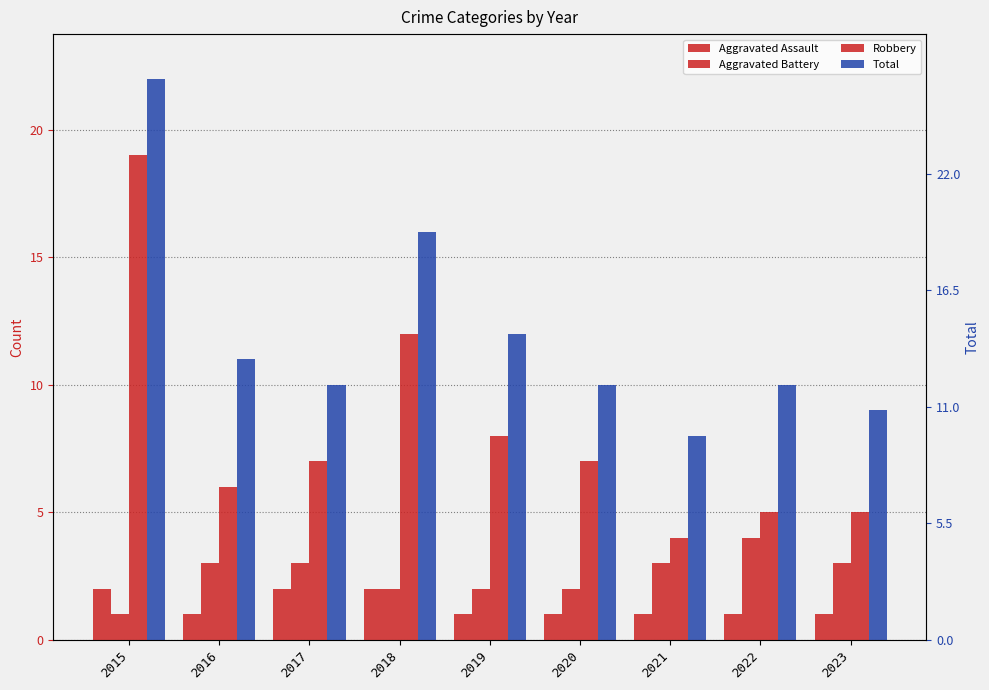

True or false: Aggravated Assault has a value of 0 at 2016.

False